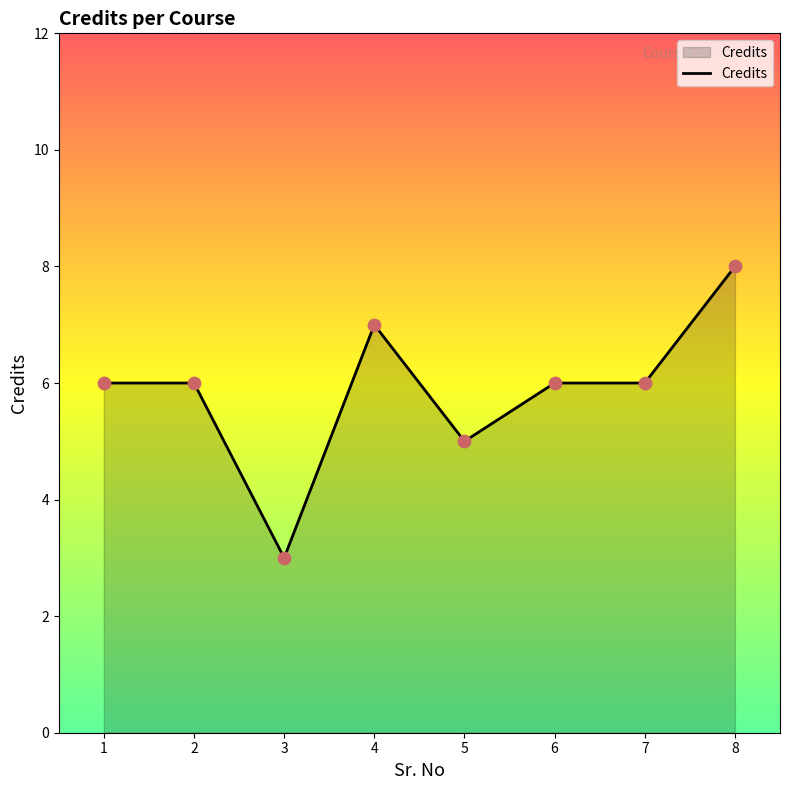

What is the change in value from 2 to 3?

-3